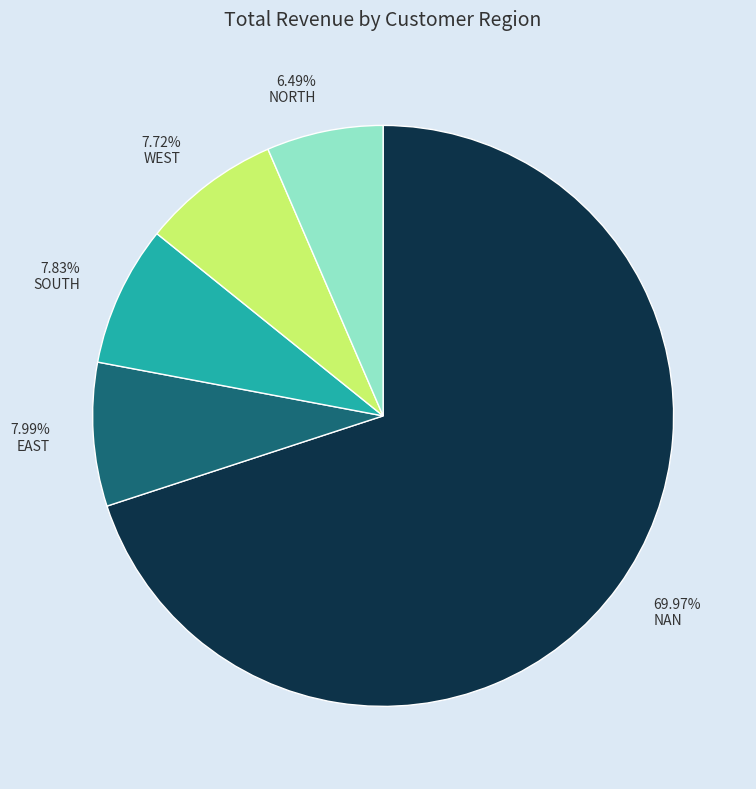

Is it true that WEST is 8% of the pie?

True